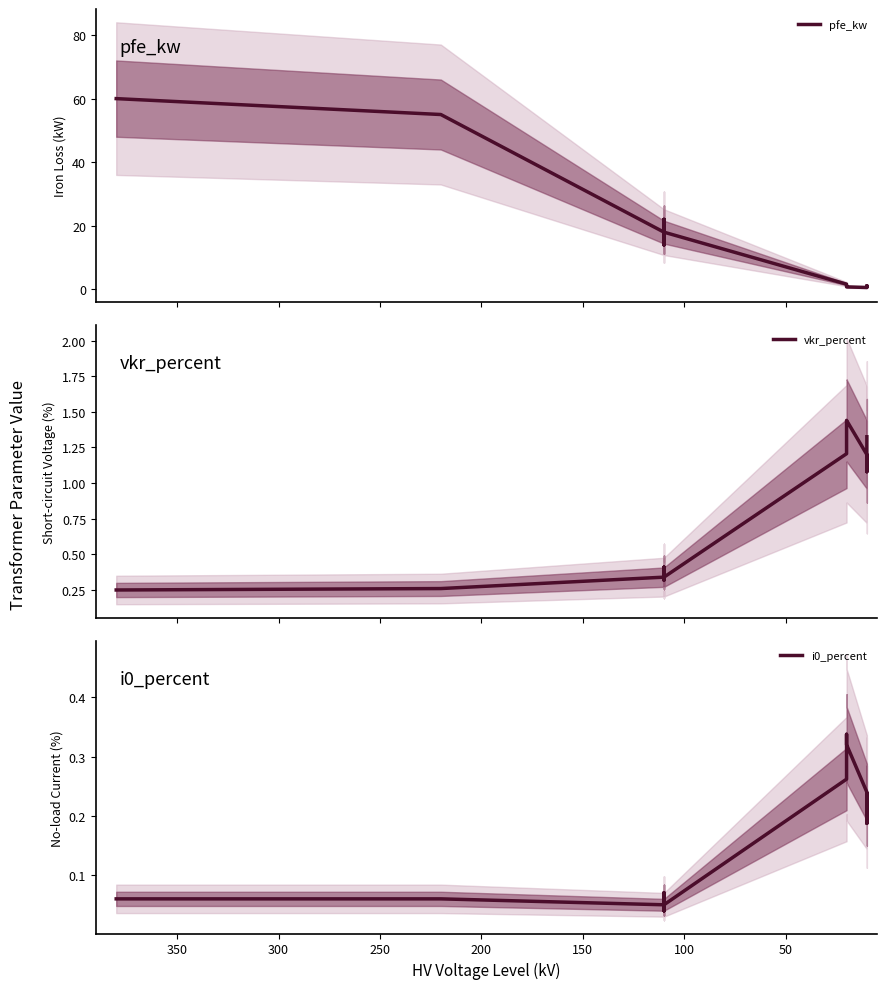

What is the maximum value for pfe_kw?

60.0